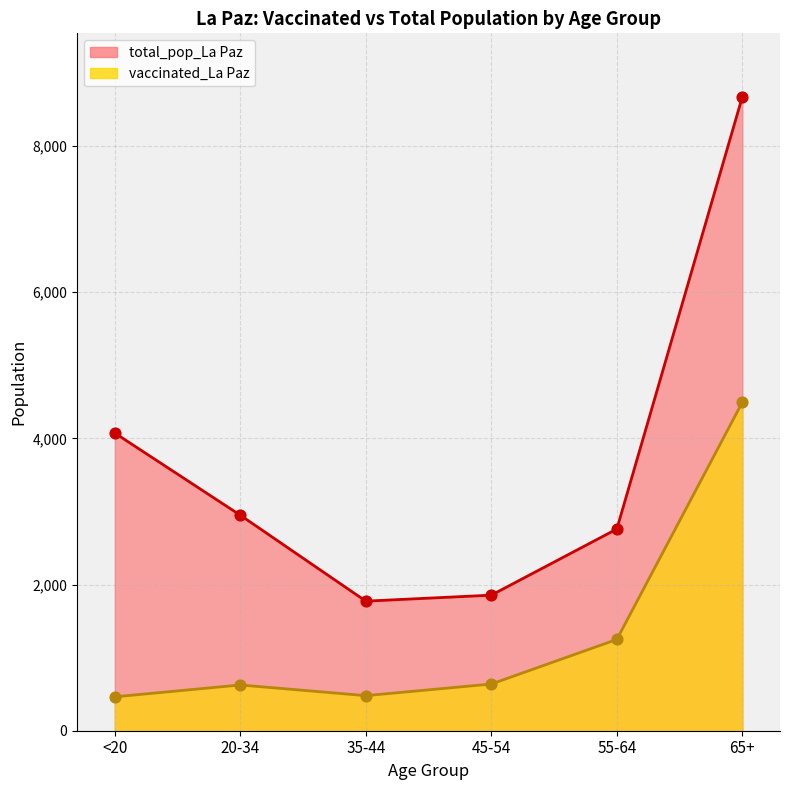

At which category is the sum across all series the highest?

65+